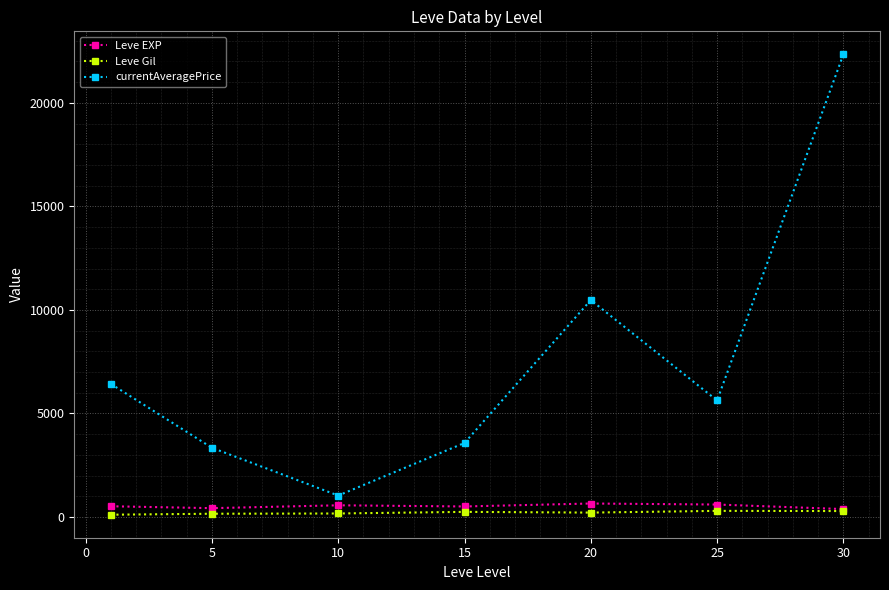

What is the lowest value of the currentAveragePrice series?

1036.7